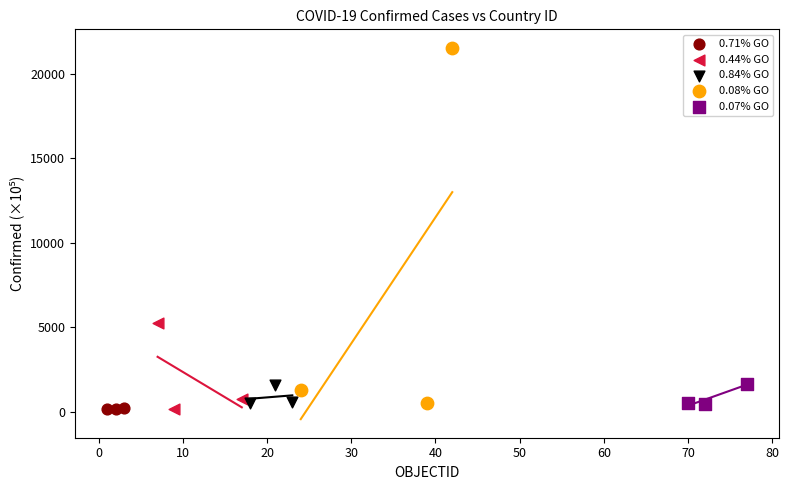

Which series contains the highest Y value?

0.08% GO